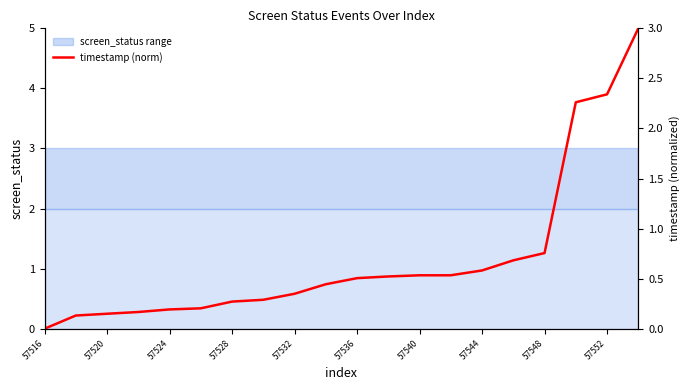

The chart shows a value of 0.1 at 57528. True or false?

False